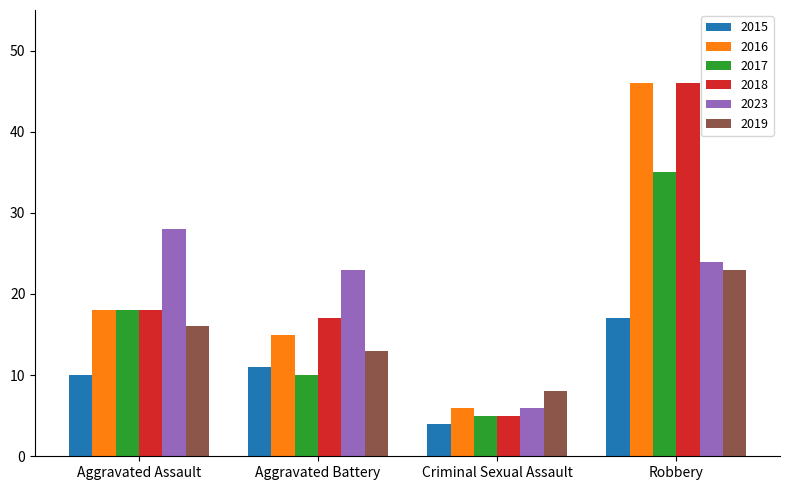

Is the value of 2018 at Aggravated Battery greater than the value of 2016 at Criminal Sexual Assault?

Yes